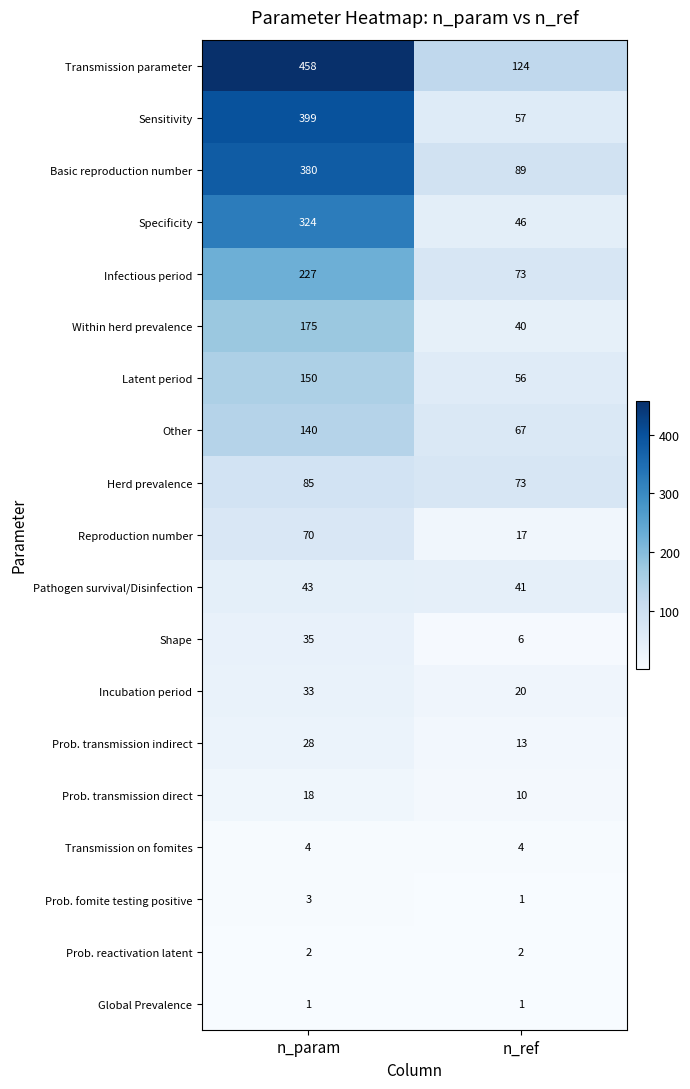

At how many categories does at least one series exceed 267?

1